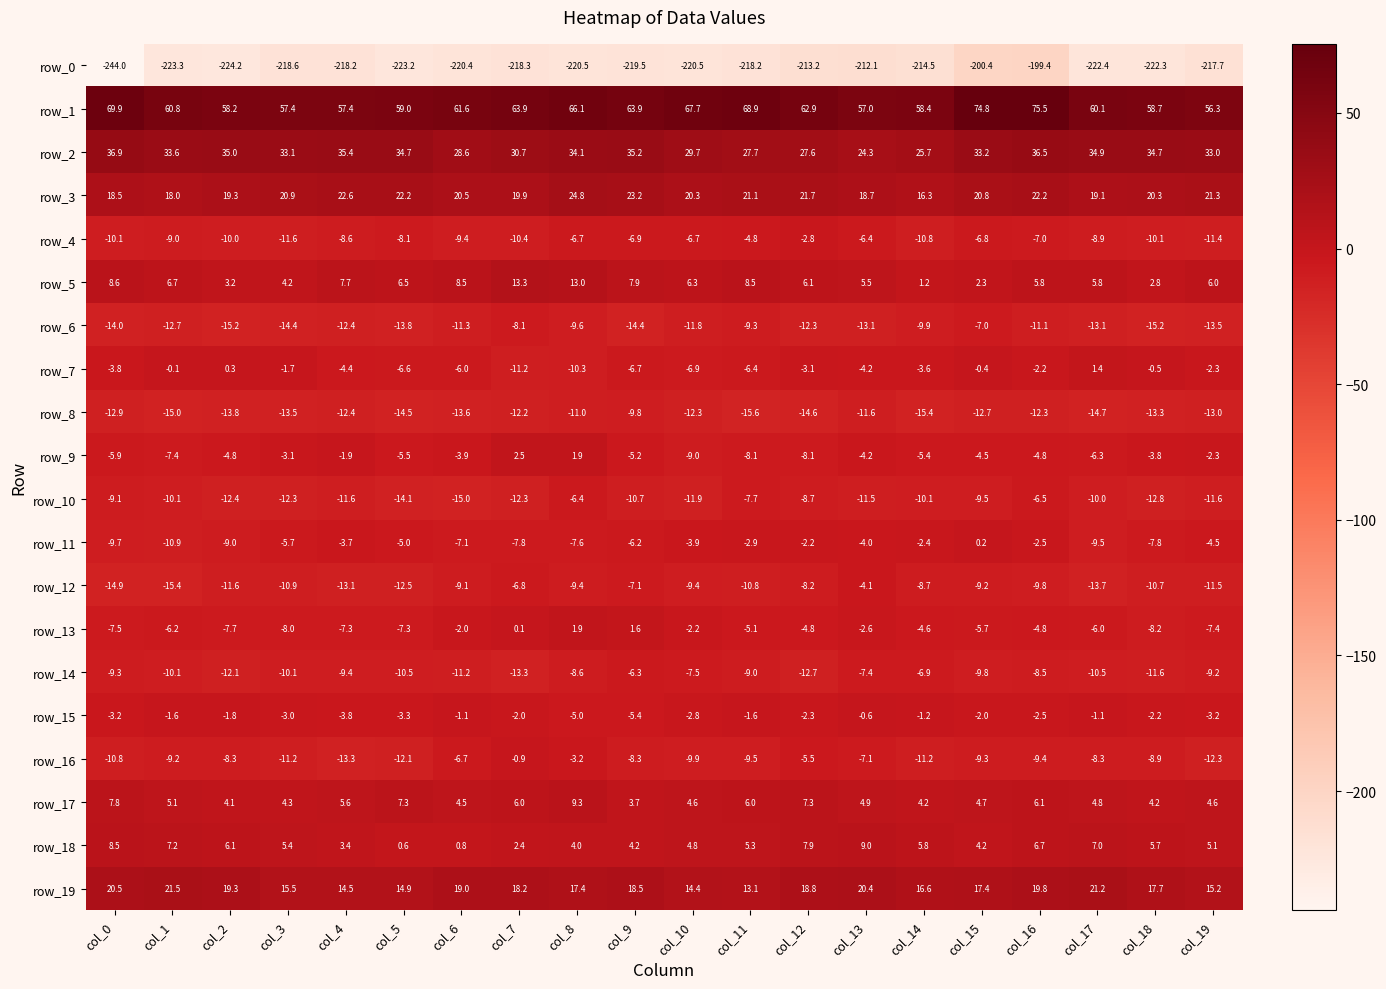

What is the lowest value of the row_14 series?

-13.3